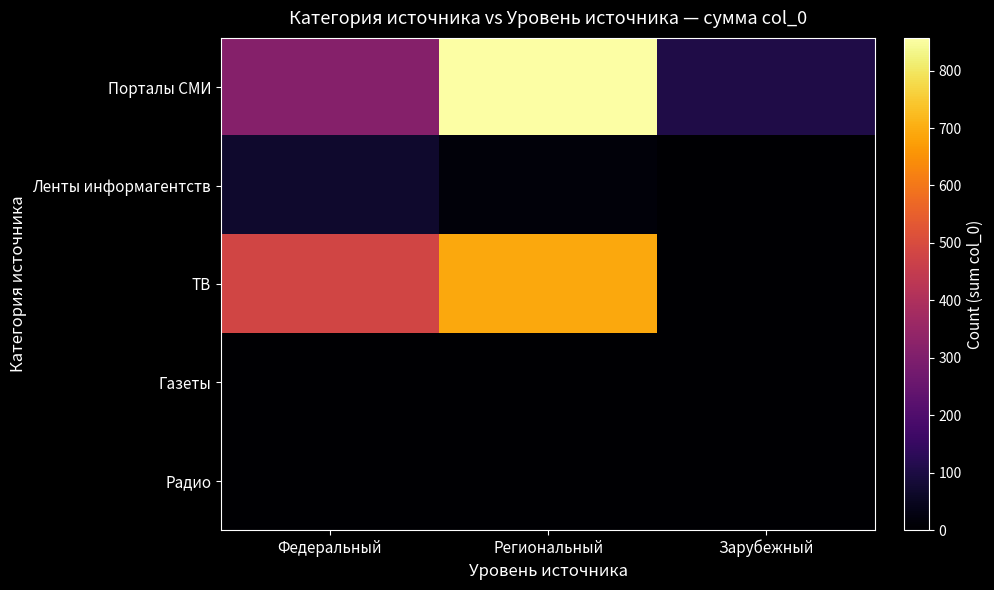

Between Зарубежный and Федеральный, which is larger?

Федеральный